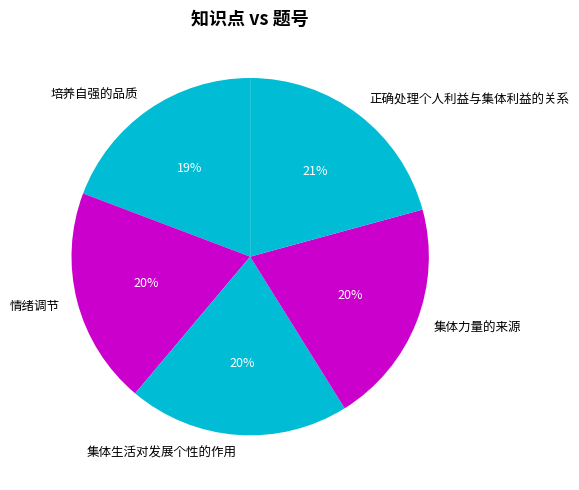

Is it true that 情绪调节 is 10% of the pie?

False